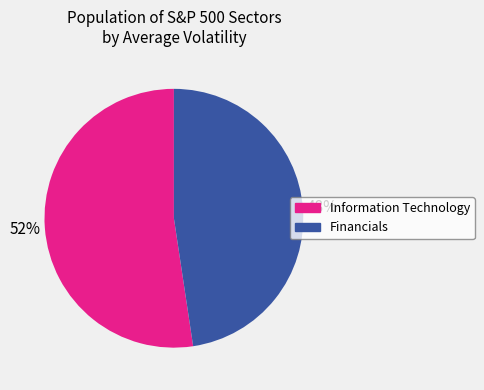

To the nearest percent, what is the combined percentage of Information Technology and Financials?

100%